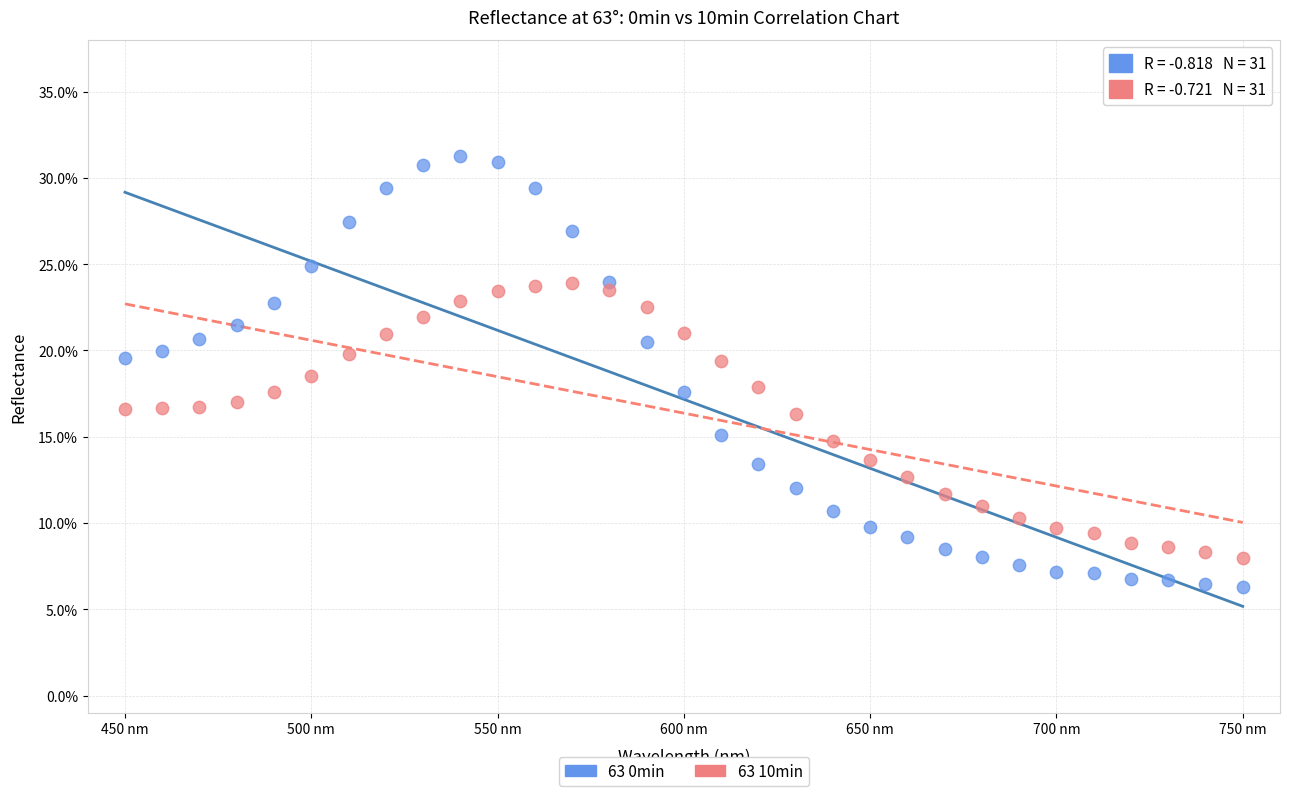

What are all the series names shown in the legend?

63 0min, 63 10min